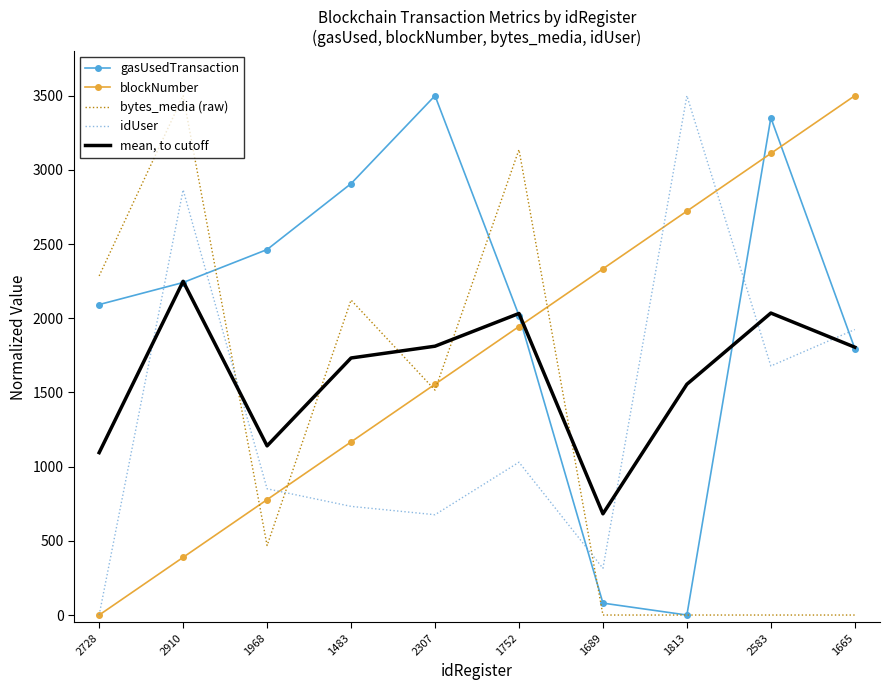

What is the spread (max minus min) of values at 1752?

2106.7